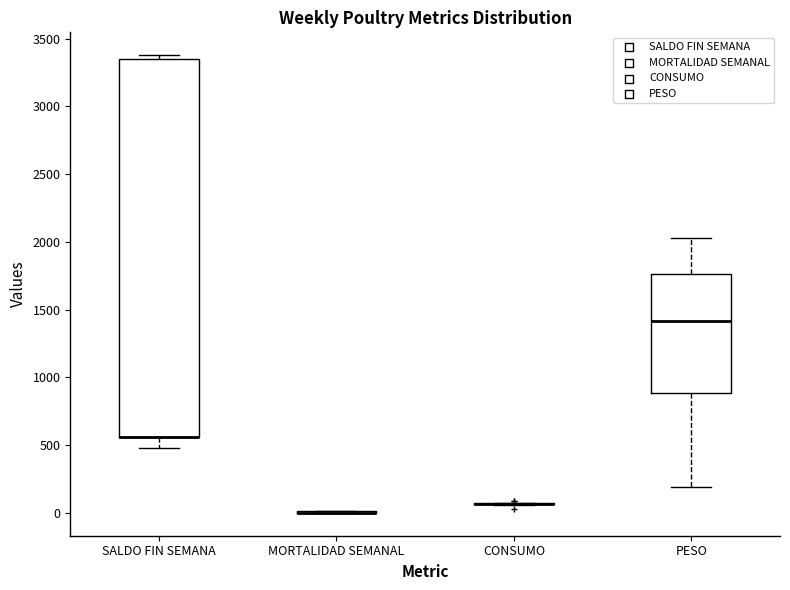

Reading left to right, transcribe this box plot: for each box, give where its median line is, the range the box spans, and where its two whiskers end, as read against the y-axis. The values are not printed on the chart, so give them approximately, as read against the axis.

SALDO FIN SEMANA: median 550 (drawn on the box's lower edge), box 550 to 3350, whiskers 500 to 3400
MORTALIDAD SEMANAL: box collapsed to a line at 0, whiskers 0 to 0
CONSUMO: box collapsed to a line at 50, whiskers 50 to 50
PESO: median 1400, box 900 to 1750, whiskers 200 to 2050